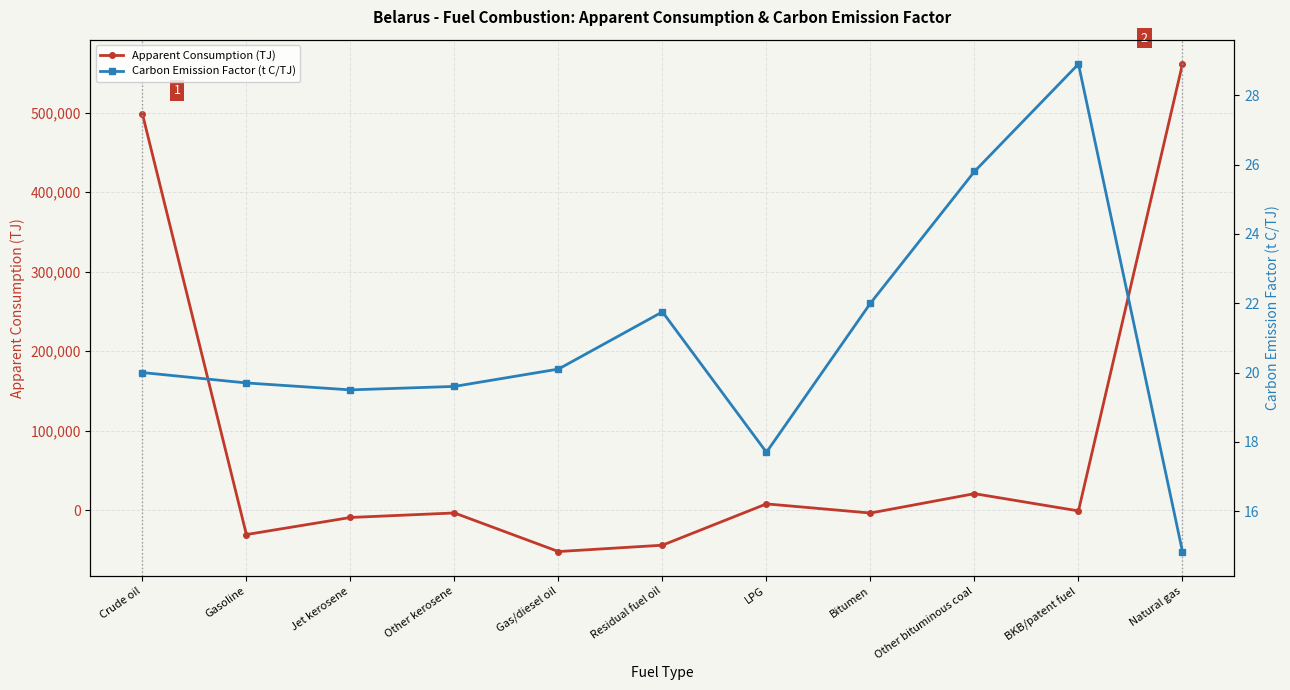

At which label is Carbon Emission Factor (t C/TJ) closest to 21?

Residual fuel oil